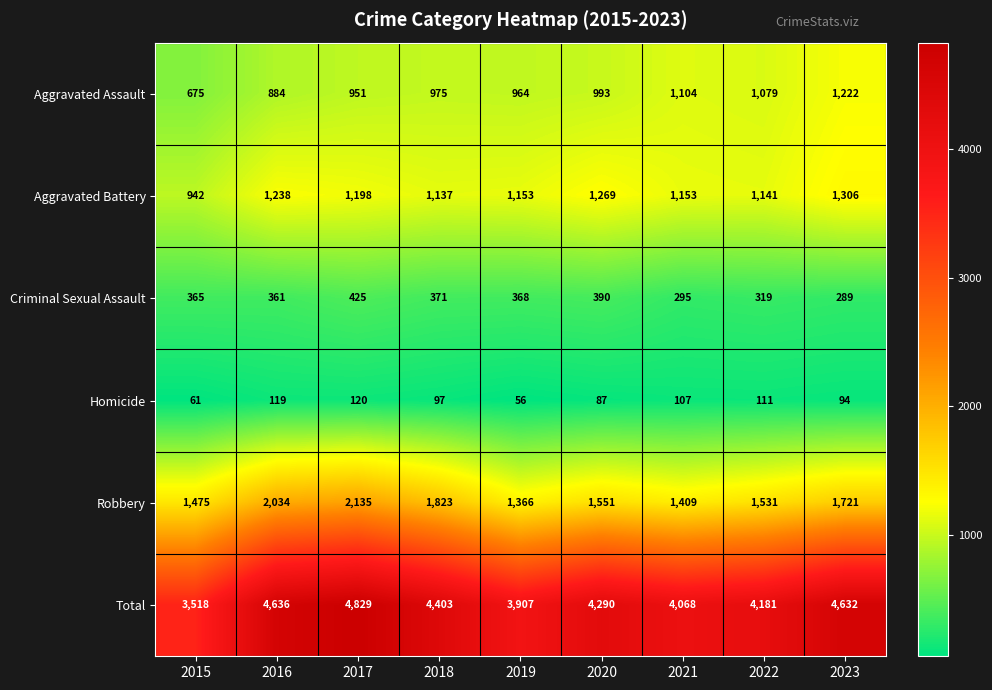

What is the total value across all series at 2023?

9264